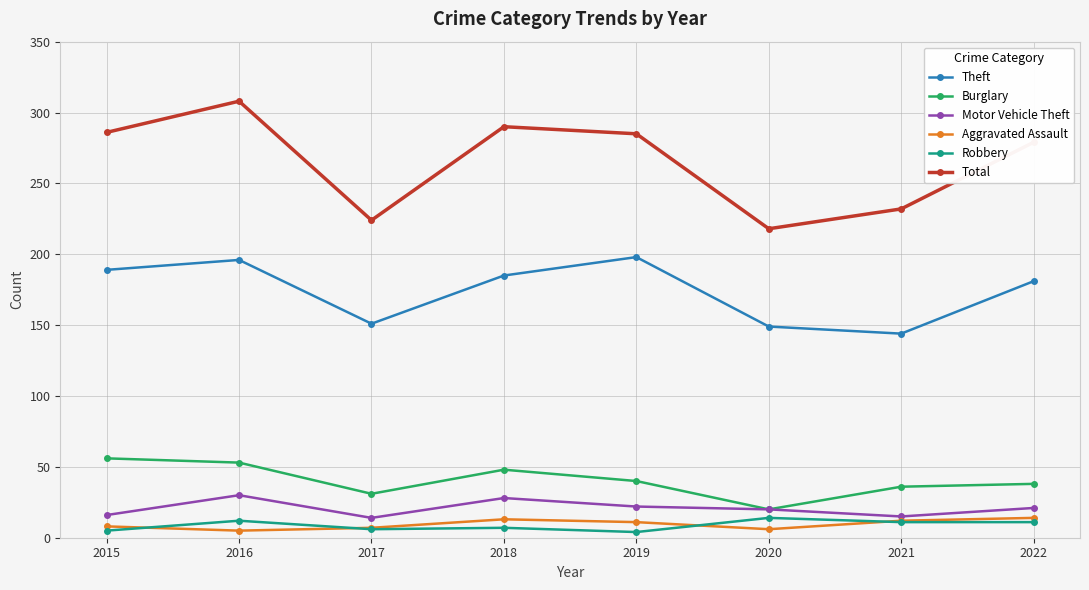

True or false: Robbery and Total cross at least once.

False